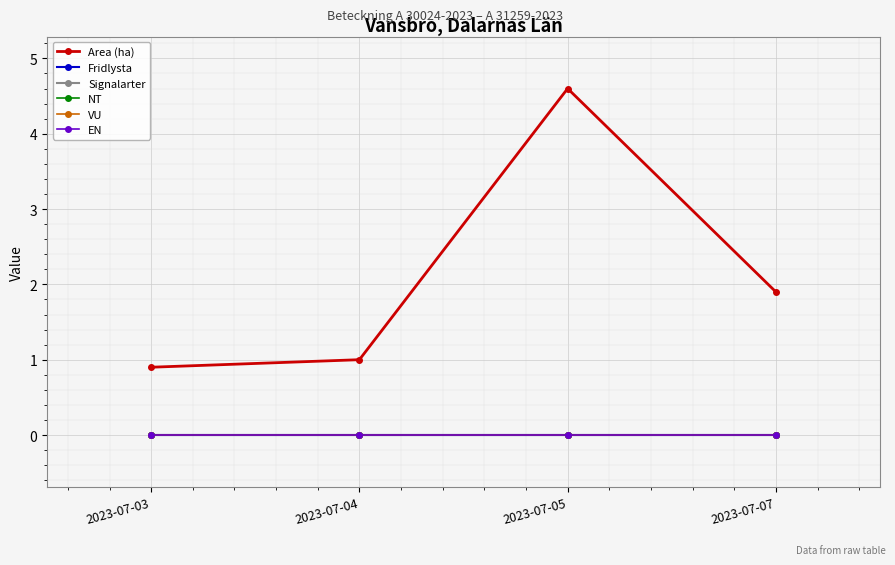

Which has a higher value, 2023-07-04 or 2023-07-07?

2023-07-07